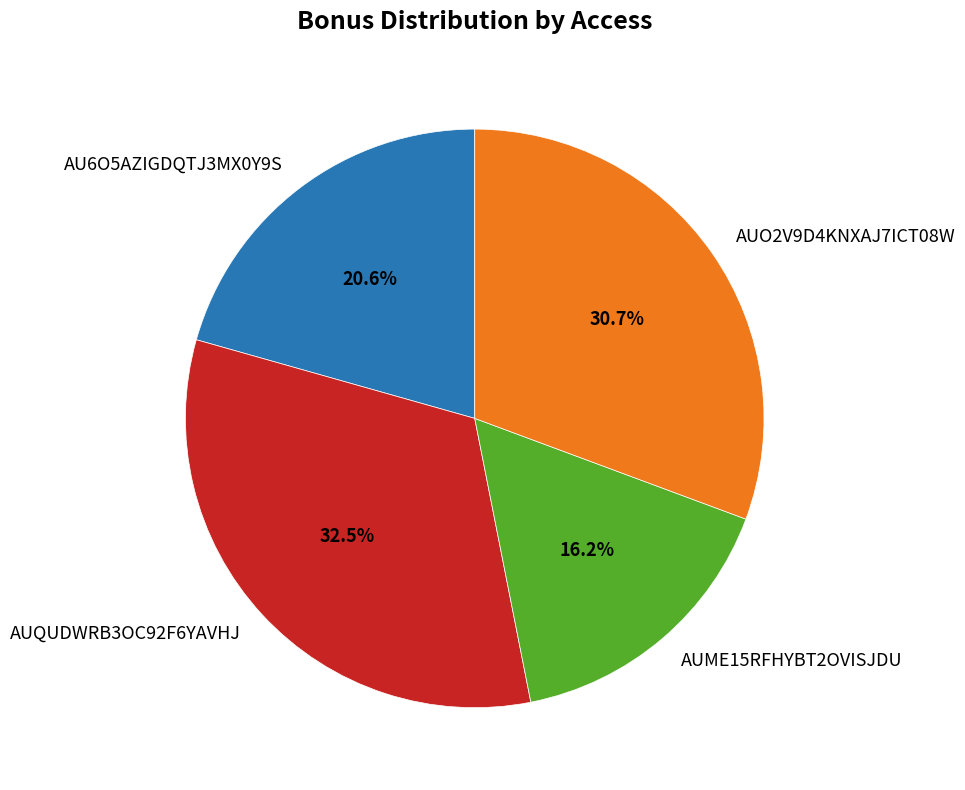

What percentage do AU6O5AZIGDQTJ3MX0Y9S and AUO2V9D4KNXAJ7ICT08W together represent?

51.3%